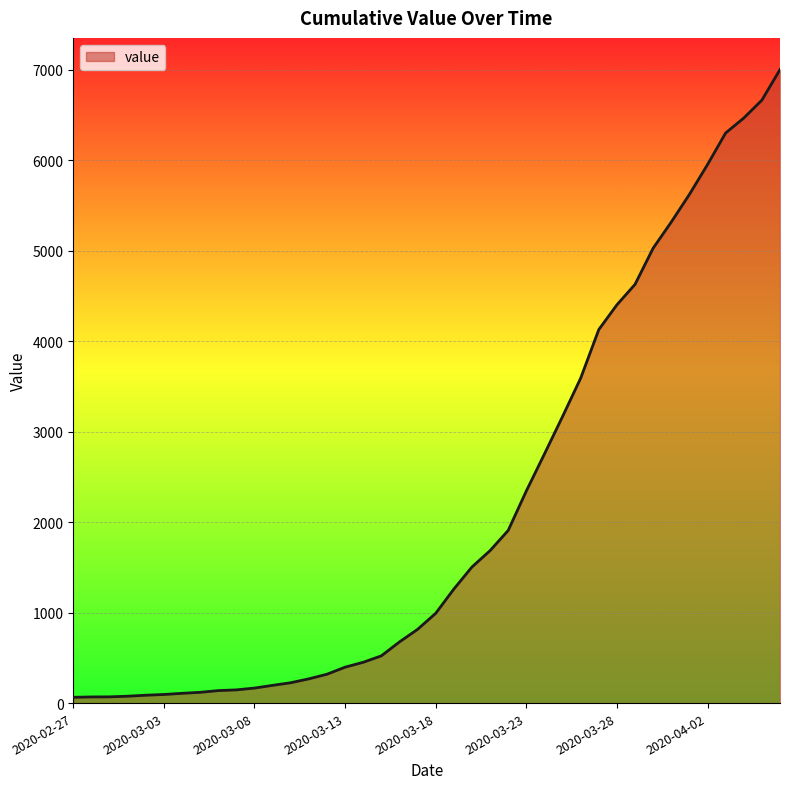

What is the greatest value displayed?

7002